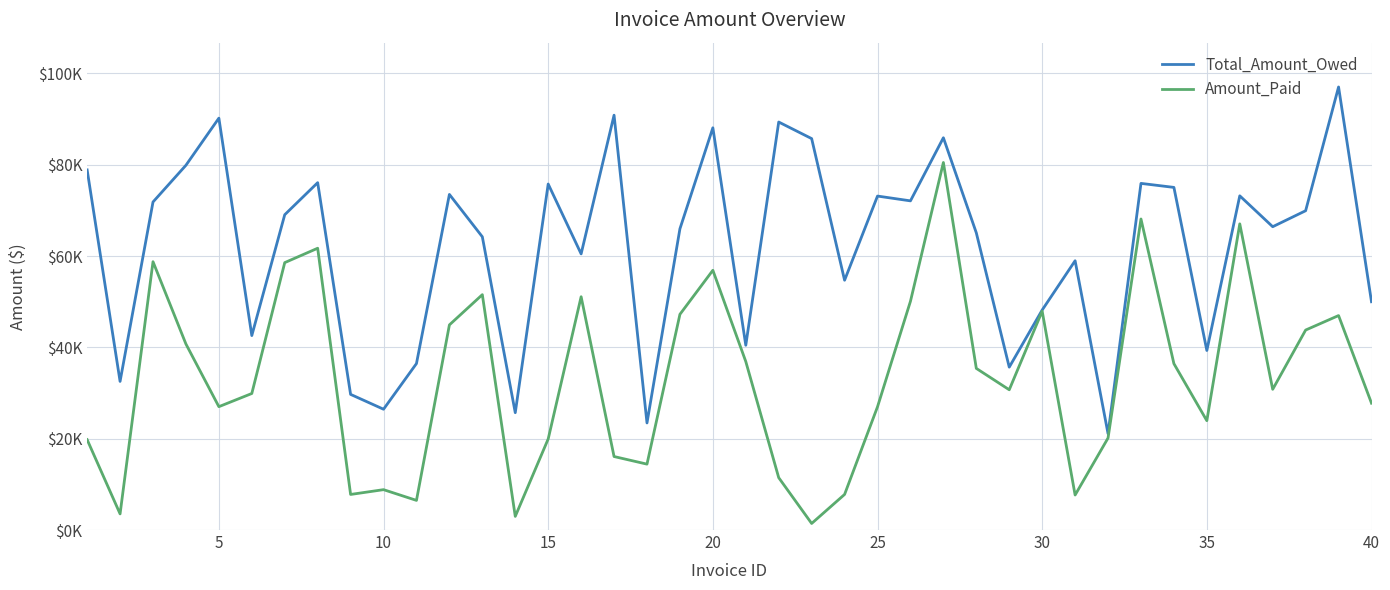

At how many categories does at least one series exceed 31233?

35